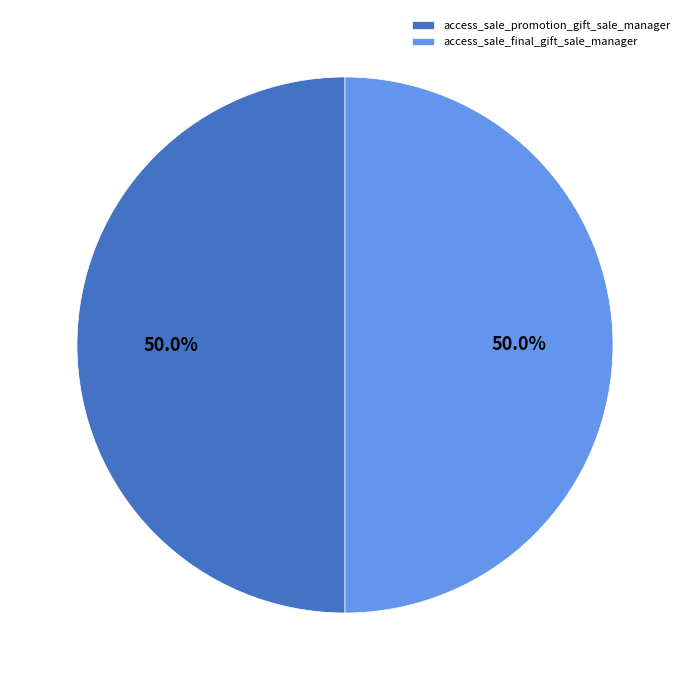

The access_sale_final_gift_sale_manager slice represents 50% of the pie. True or false?

True